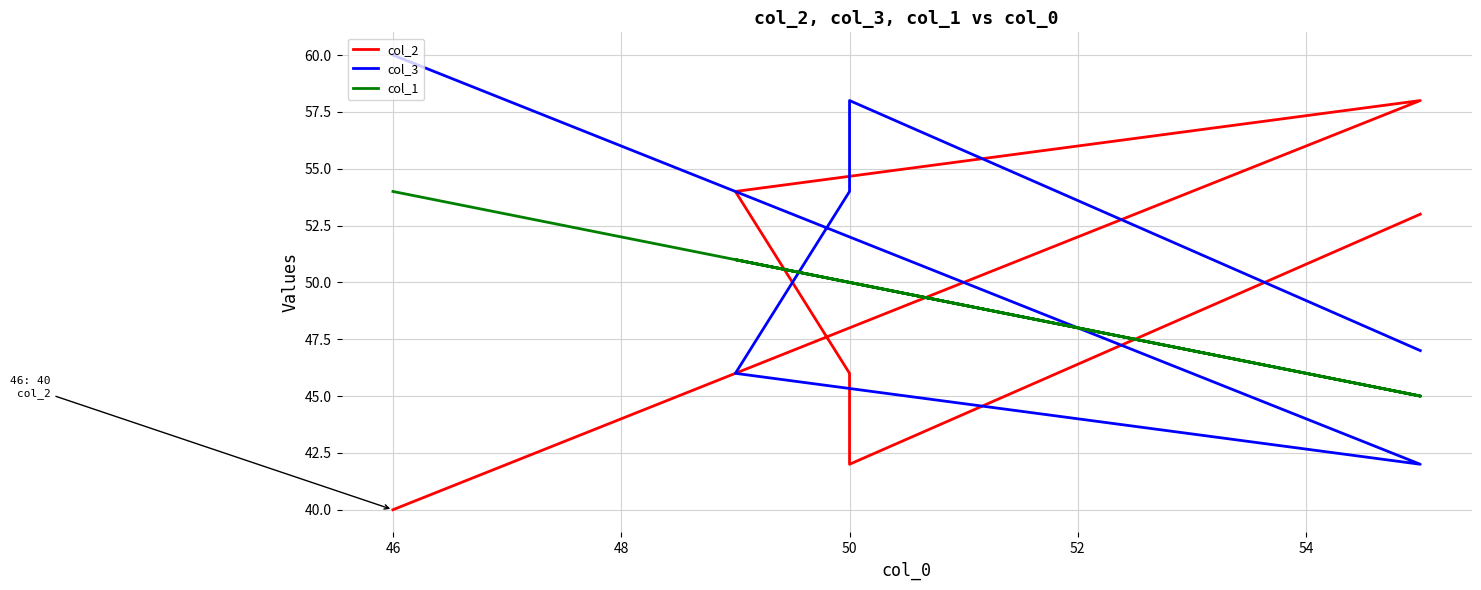

Rank the categories by col_3 value from highest to lowest.

54, 46, 48, 44, 50, 52